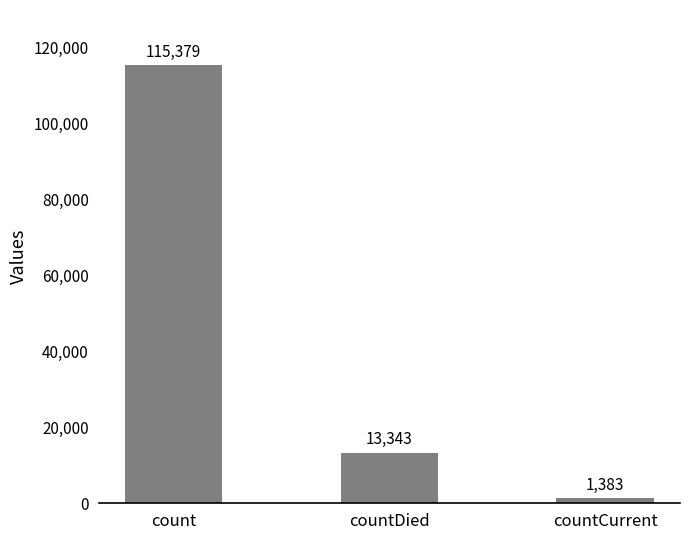

List the labels in order of value, largest first.

count, countDied, countCurrent